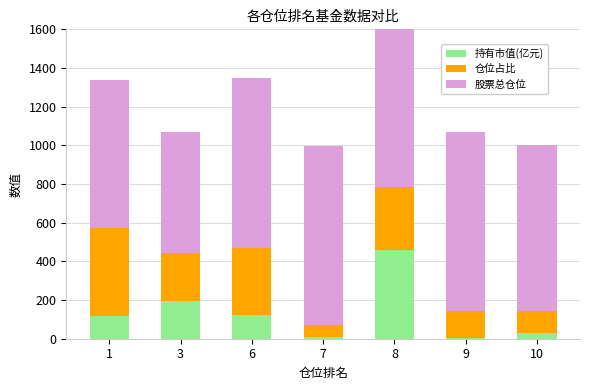

At which category is the sum across all series the highest?

8